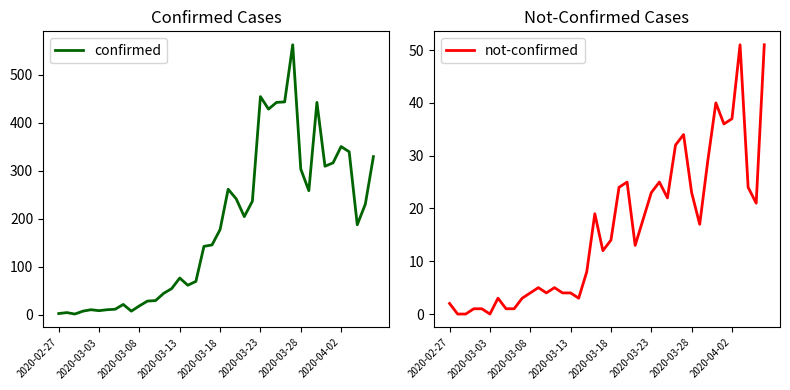

Which series has the largest total across all categories?

confirmed